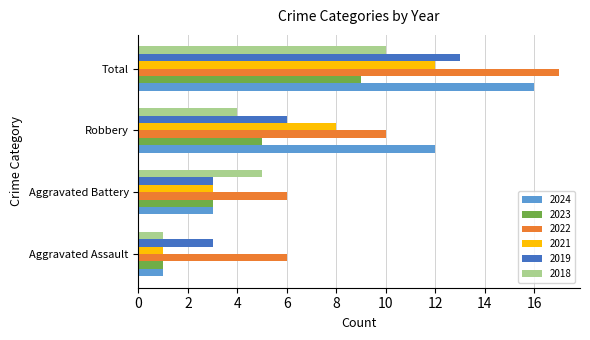

At which category is the sum across all series the highest?

Total